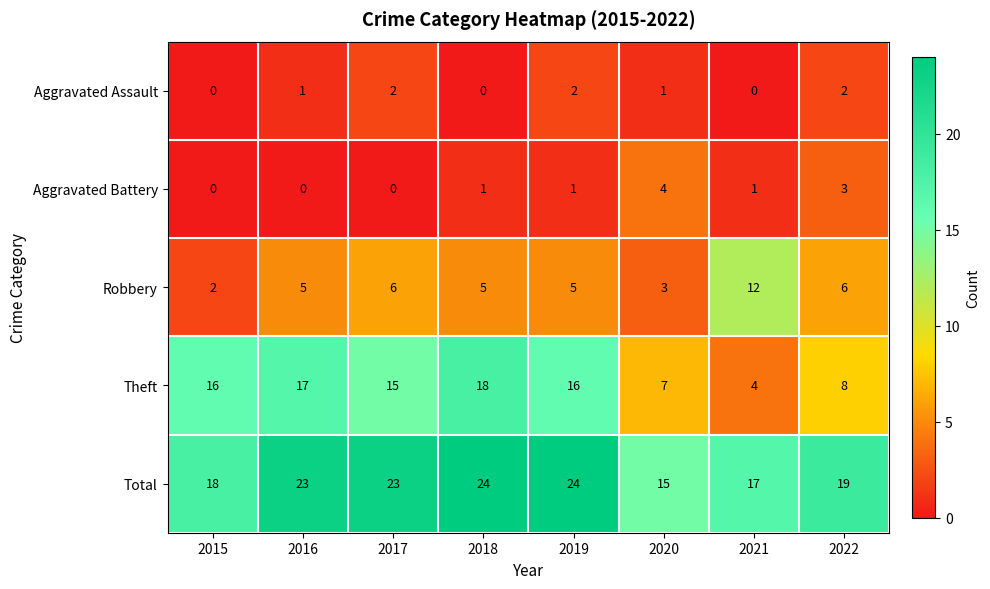

How many Aggravated Assault values are between 0 and 2?

8